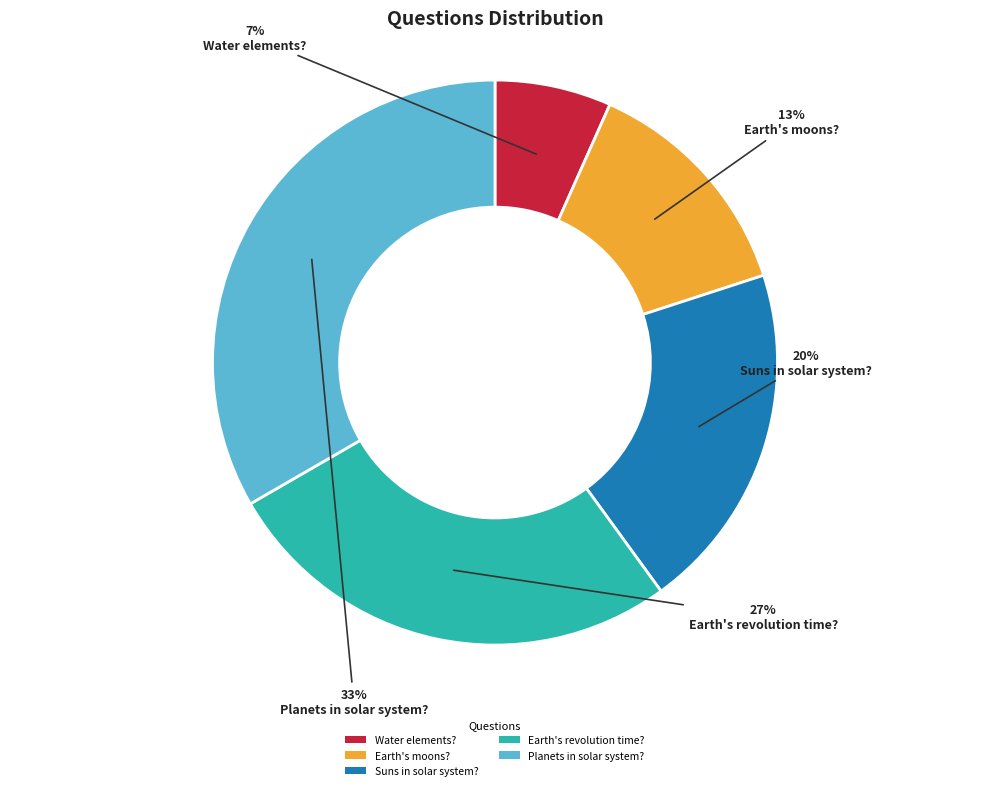

Is there any slice that represents more than half of the pie?

No